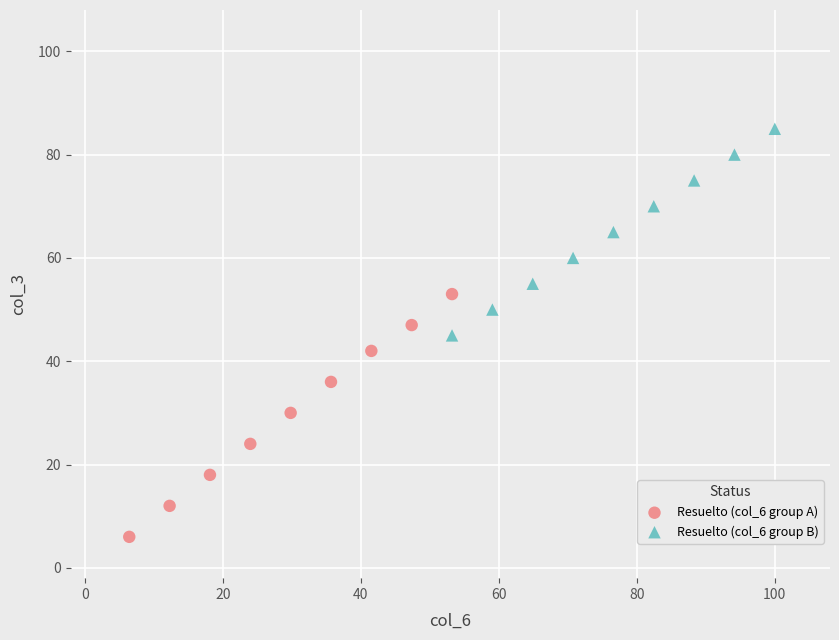

Which series contains the lowest Y value?

Resuelto (col_6 group A)